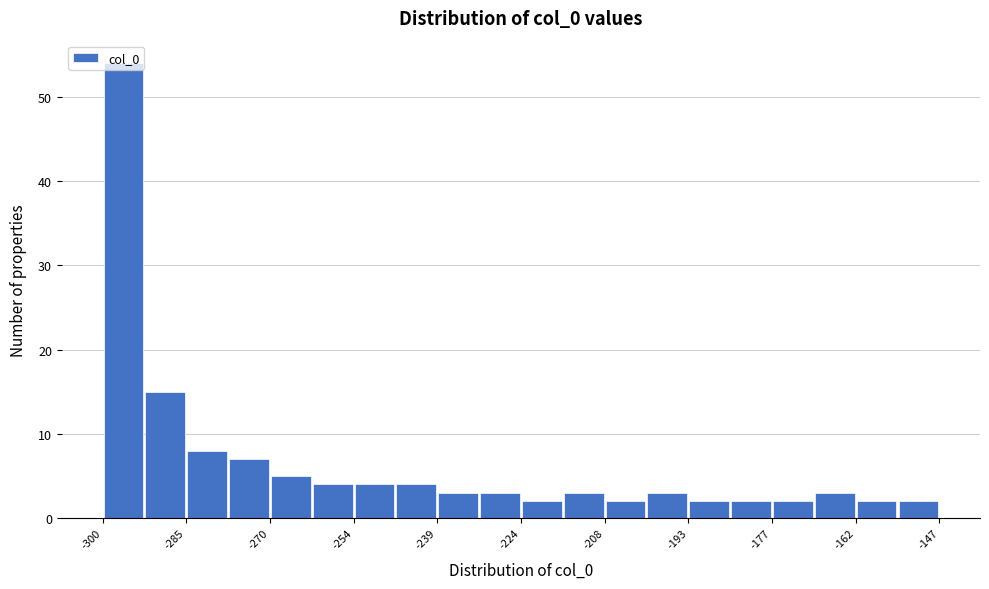

Read against the x-axis, roughly where is the centre of the tallest bar?

-296